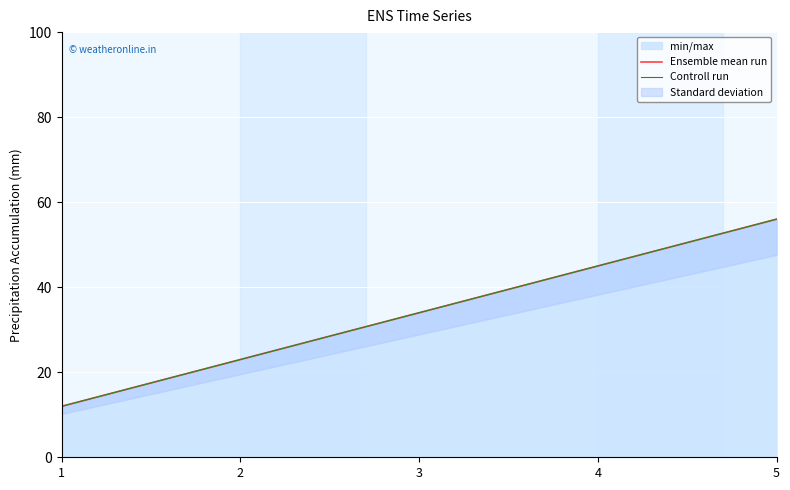

True or false: Ensemble mean run and Controll run intersect in this chart.

False